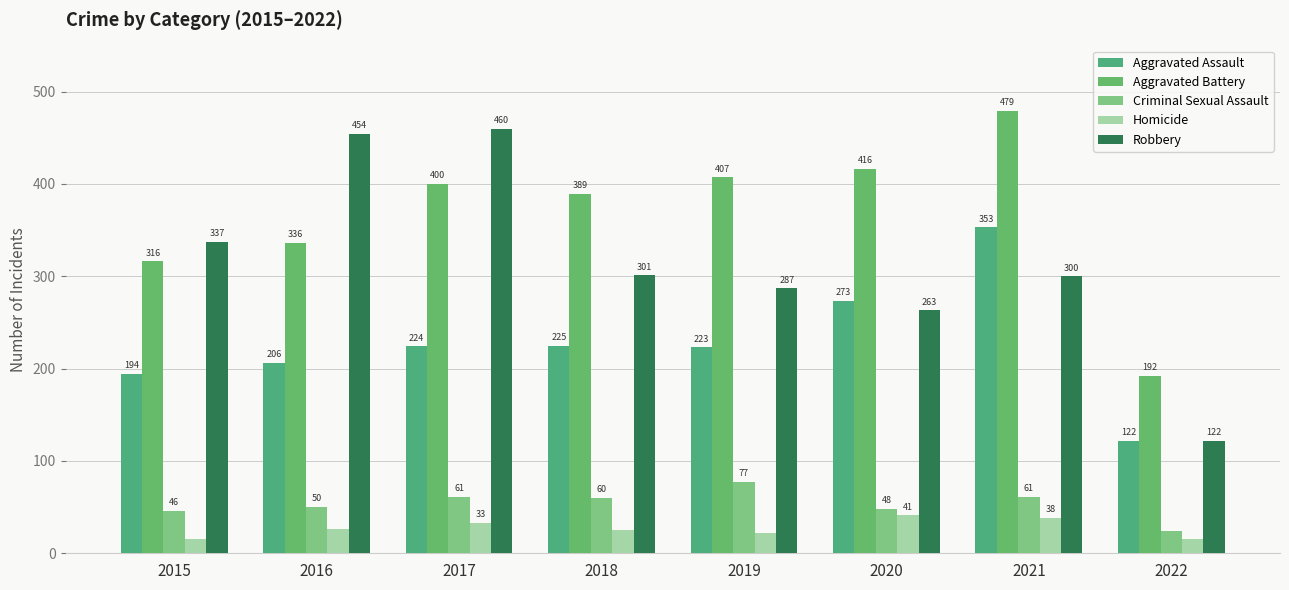

What is the highest value of the Criminal Sexual Assault series?

77